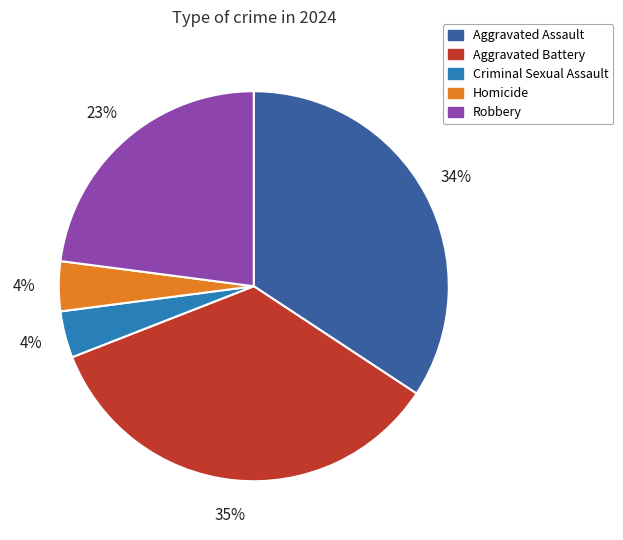

Do Aggravated Battery and Robbery together represent more than half of the pie?

Yes